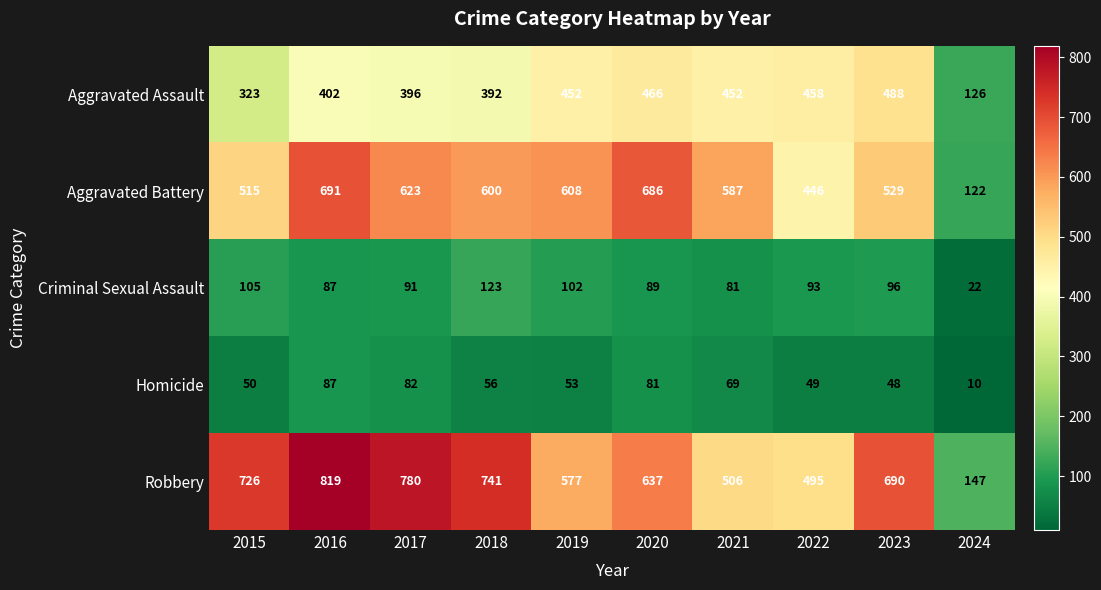

What is the difference between the second highest and minimum values in the Aggravated Assault series?

340